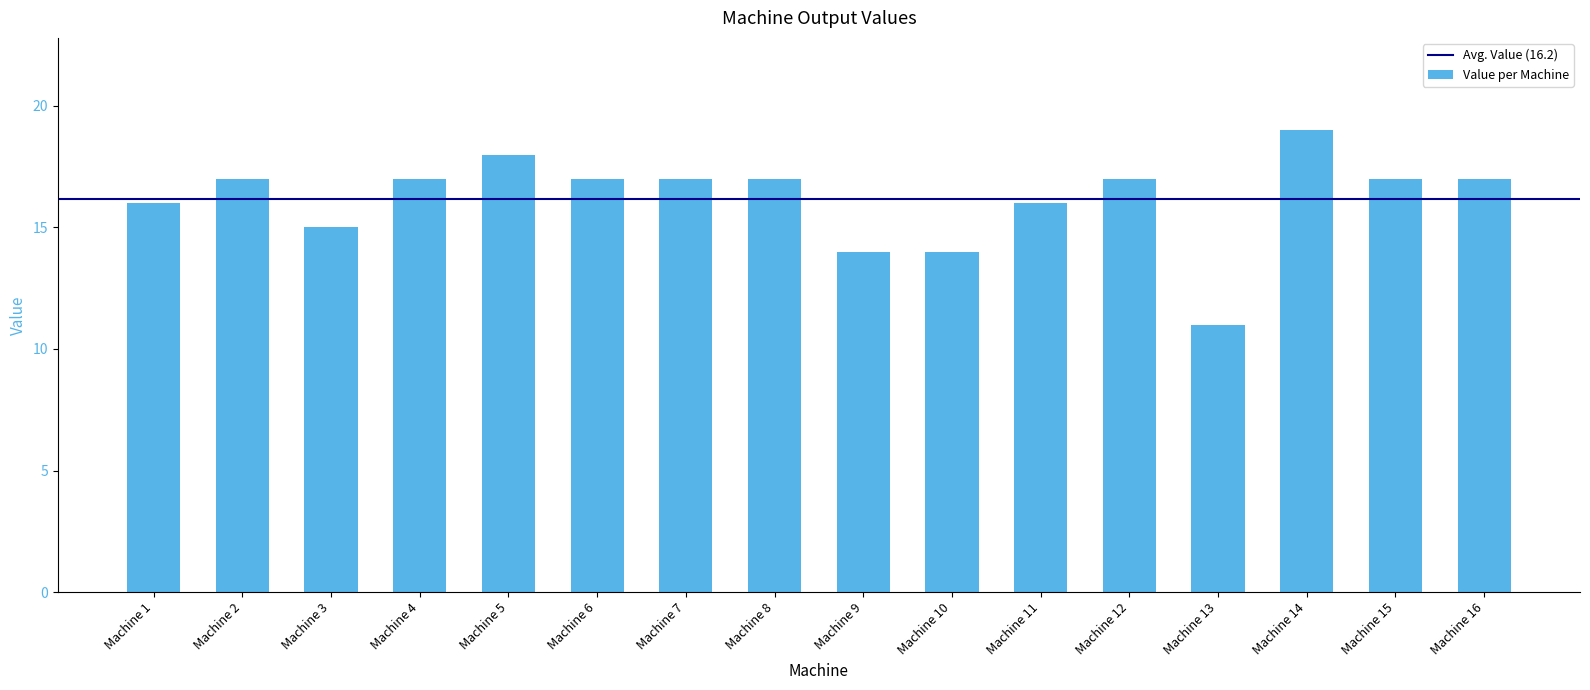

What value does the data have at Machine 9?

14